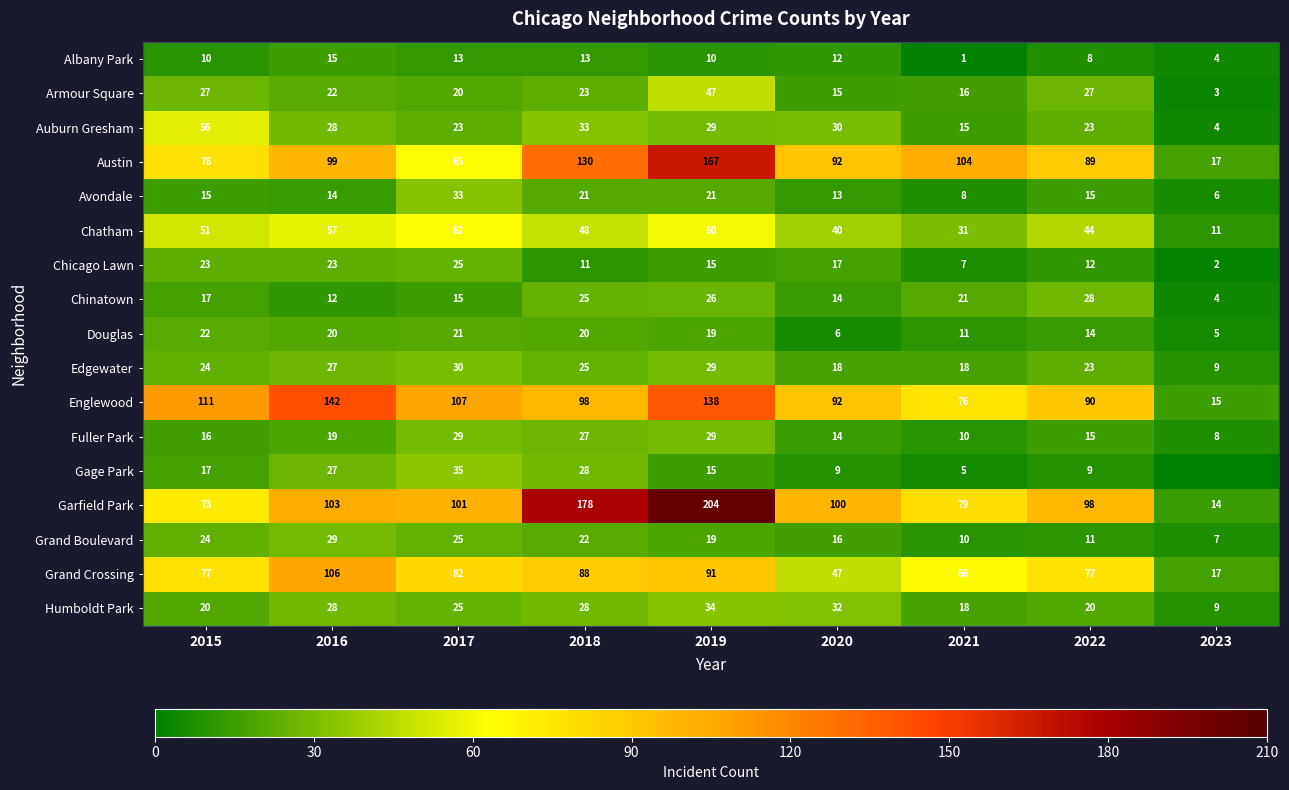

What is the sum of all Armour Square values?

200